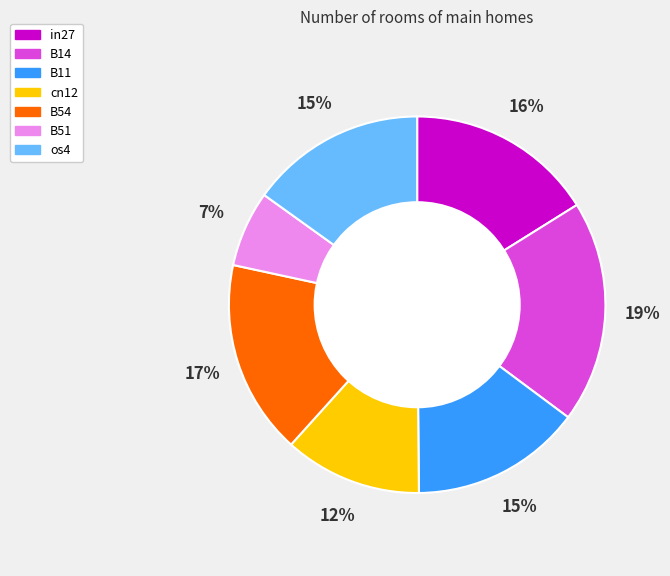

To the nearest percent, what portion does os4 represent?

15%